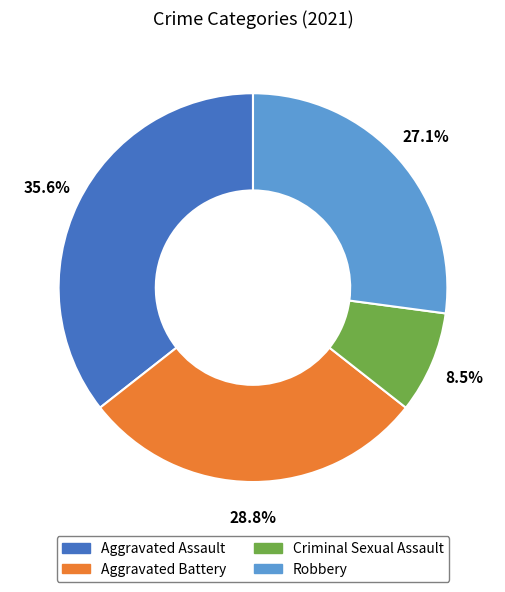

To the nearest percent, what is the average slice percentage?

25%